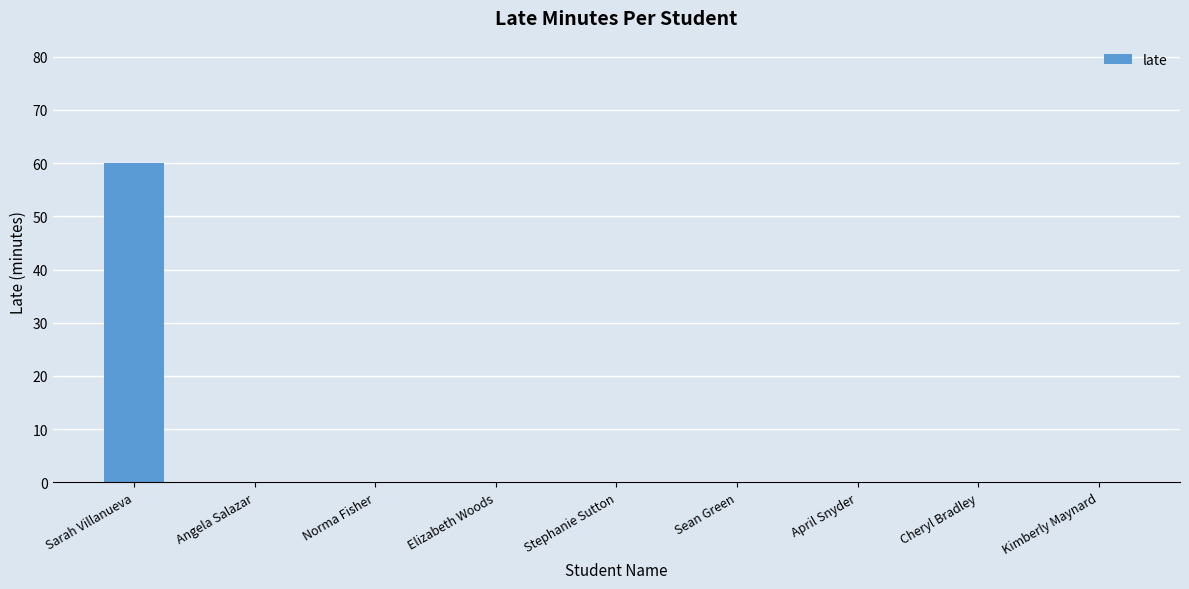

Is it true that the value at Cheryl Bradley is 0?

True